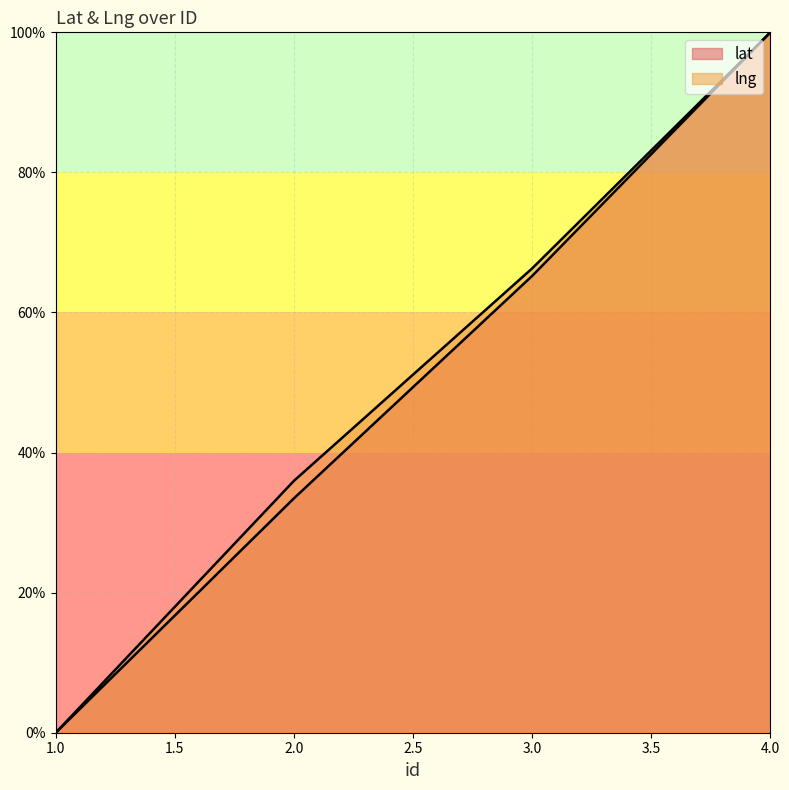

Reading left to right, extract all data points from this chart.

lat: 0.0	0.3	0.7	1.0
lng: 0.0	0.4	0.7	1.0